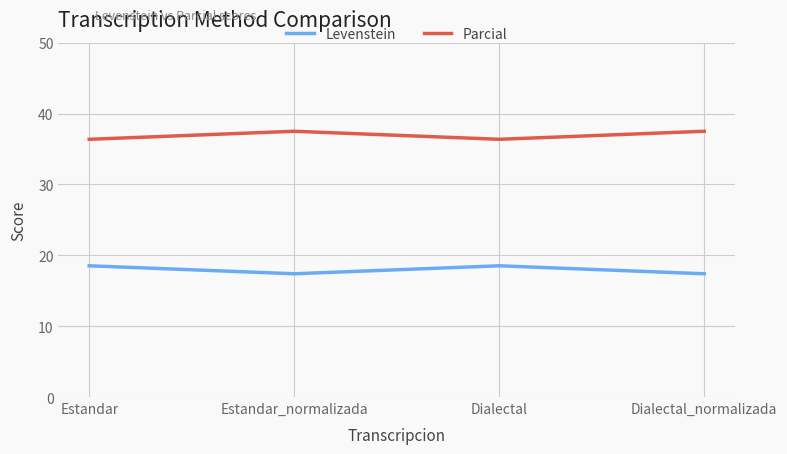

What is the difference between the highest and lowest values at Estandar?

17.8